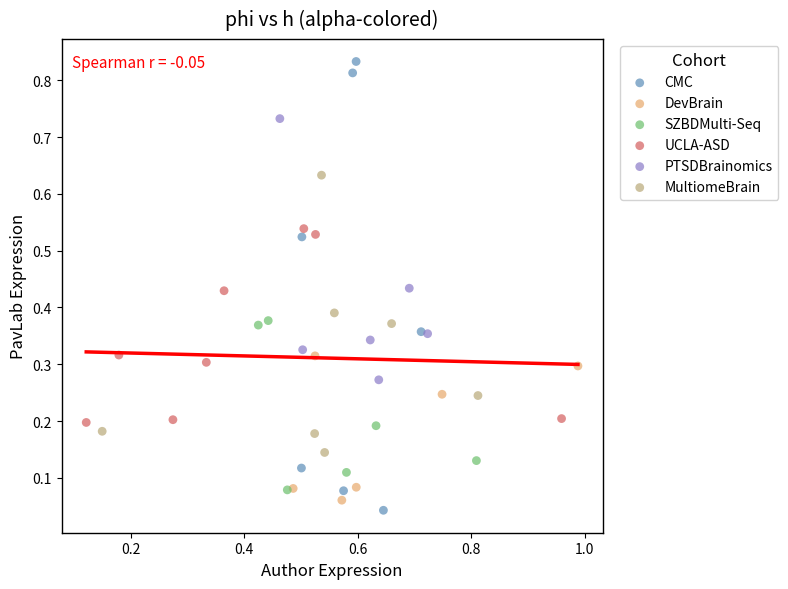

What are all the series names shown in the legend?

CMC, DevBrain, SZBDMulti-Seq, UCLA-ASD, PTSDBrainomics, MultiomeBrain